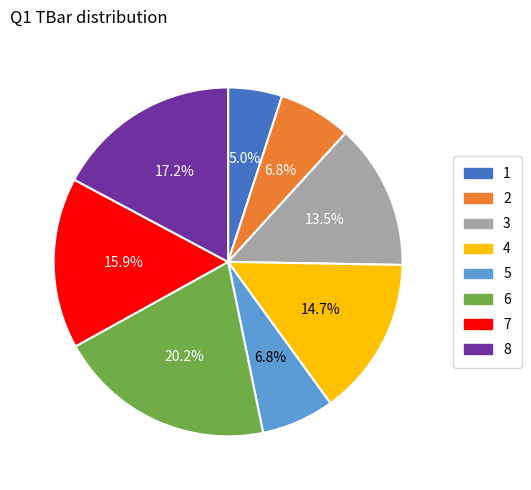

Is 5 the majority of the pie?

No